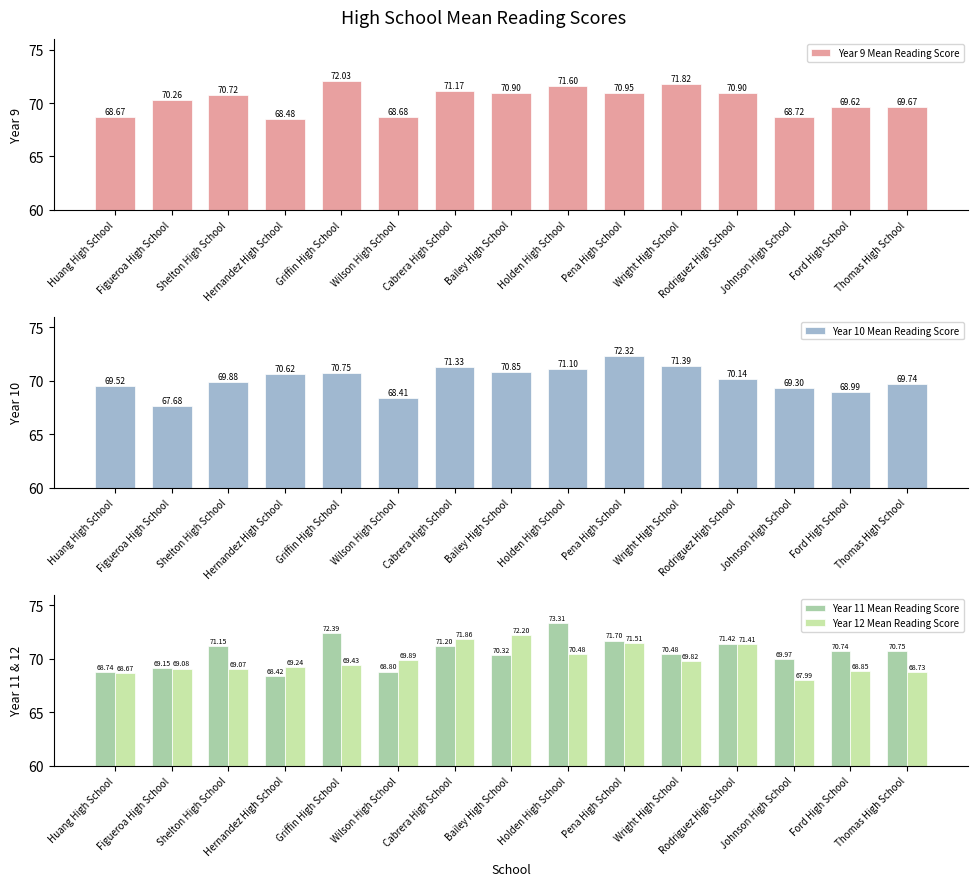

What is the difference between the maximum and minimum values in the Year 10 Mean Reading Score series?

4.6